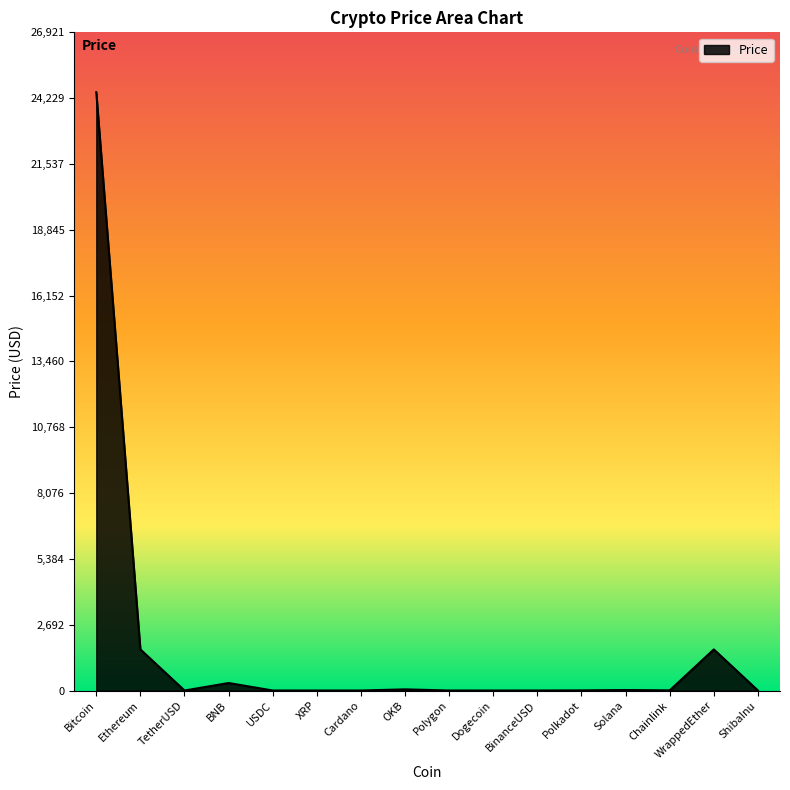

Is it true that the value at OKB is 47.9?

True